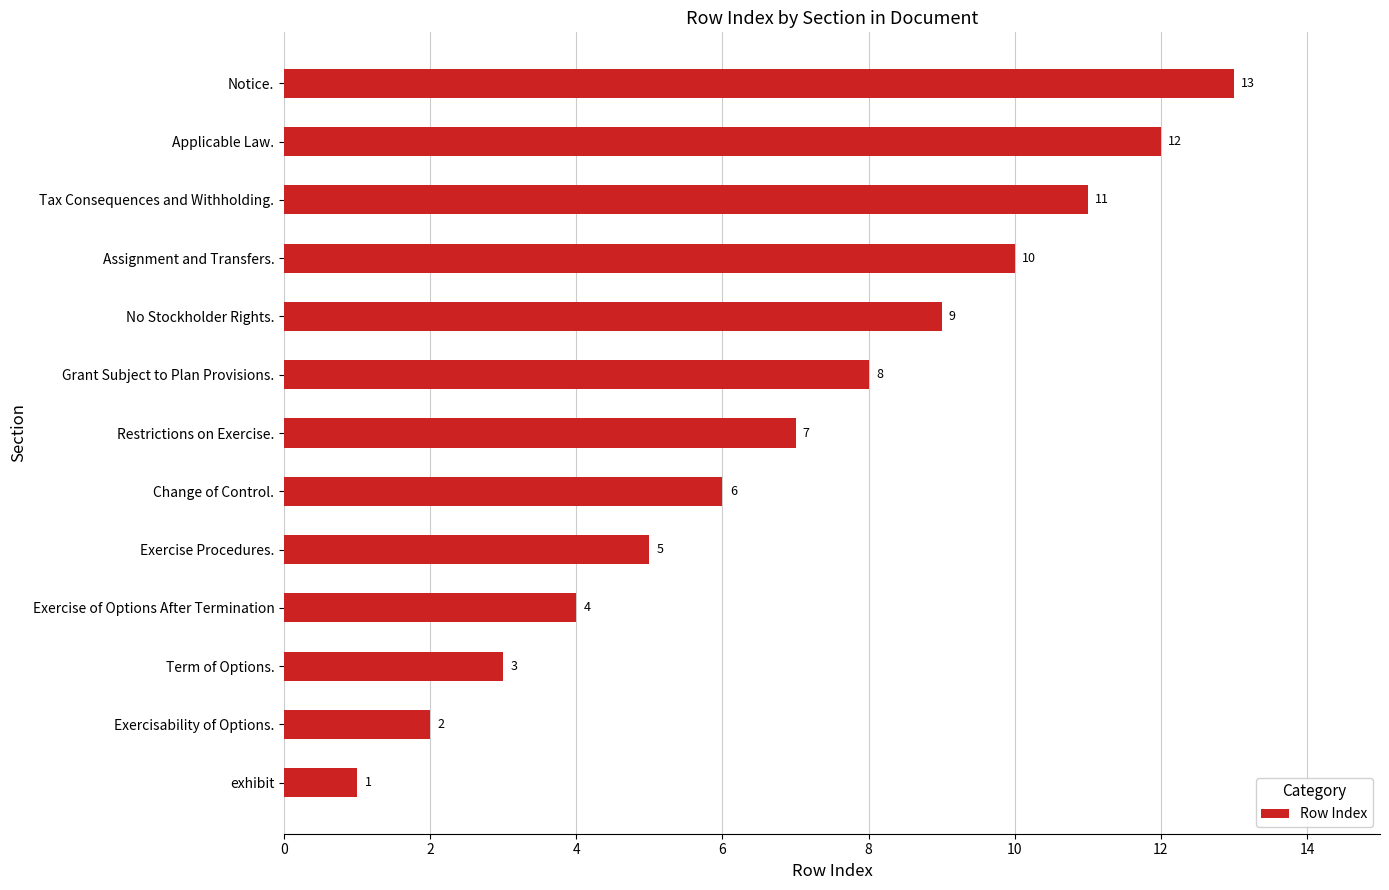

What is the difference between the values at Assignment and Transfers. and Change of Control.?

4